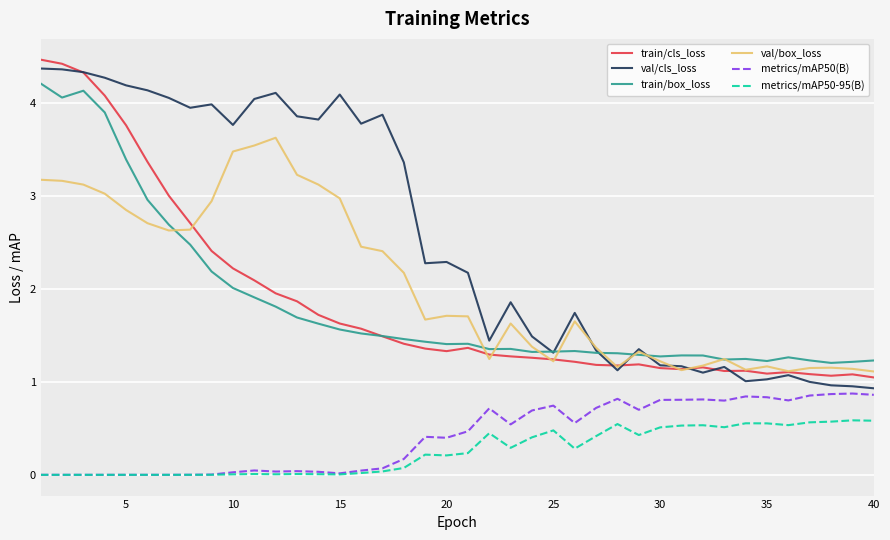

Which series has the largest total across all categories?

val/cls_loss